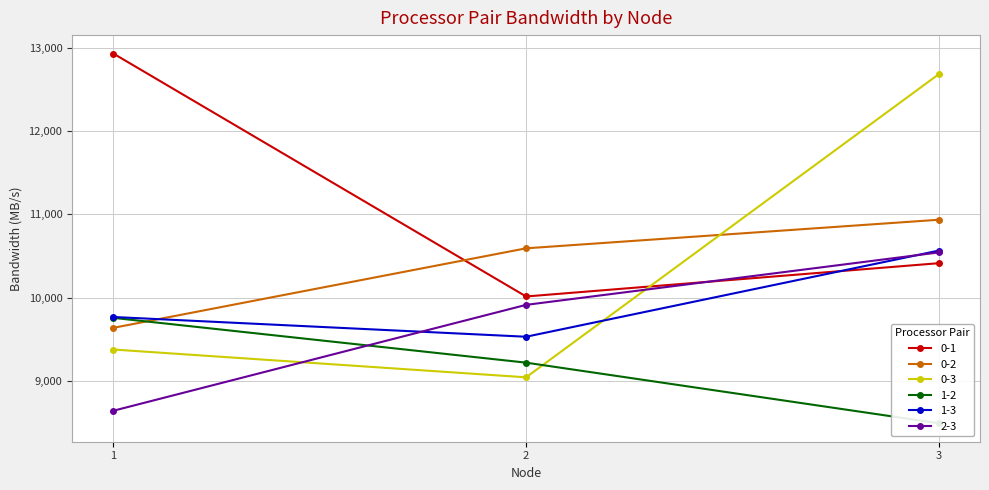

At which label is 0-1 closest to 11473?

3